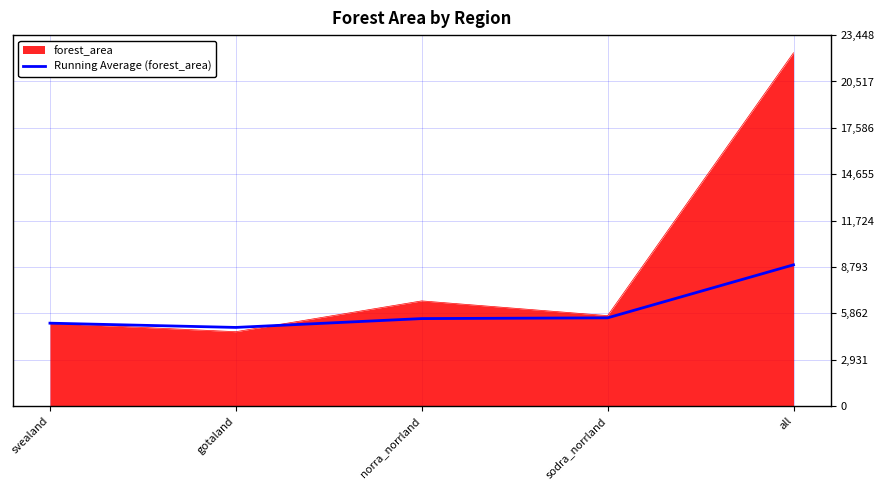

Which series changed the most between svealand and all?

forest_area